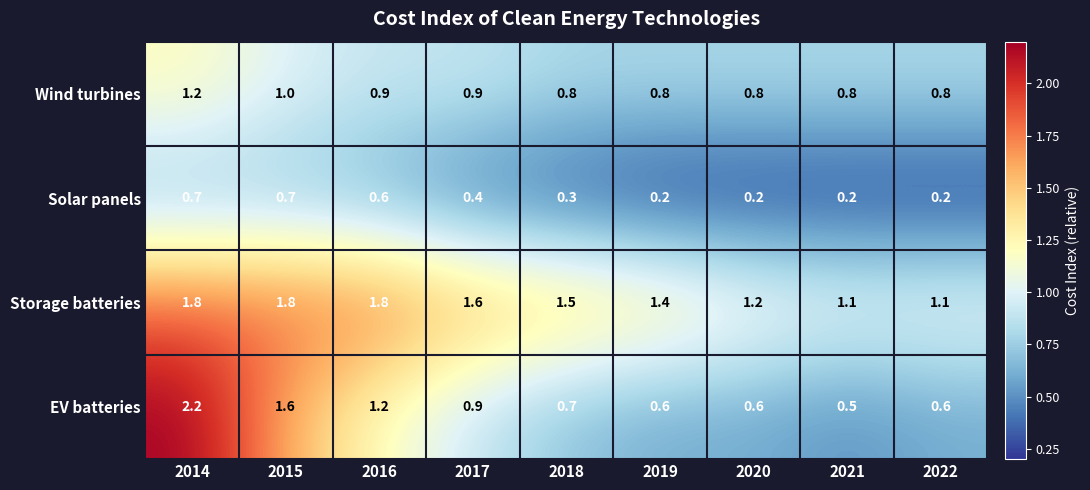

What is the sum of all Storage batteries values?

13.3